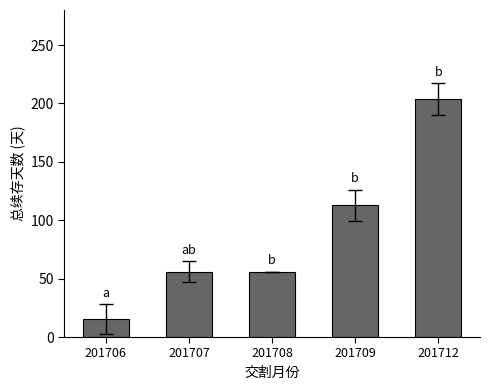

What is the value of the 2nd bar from the left?

55.9